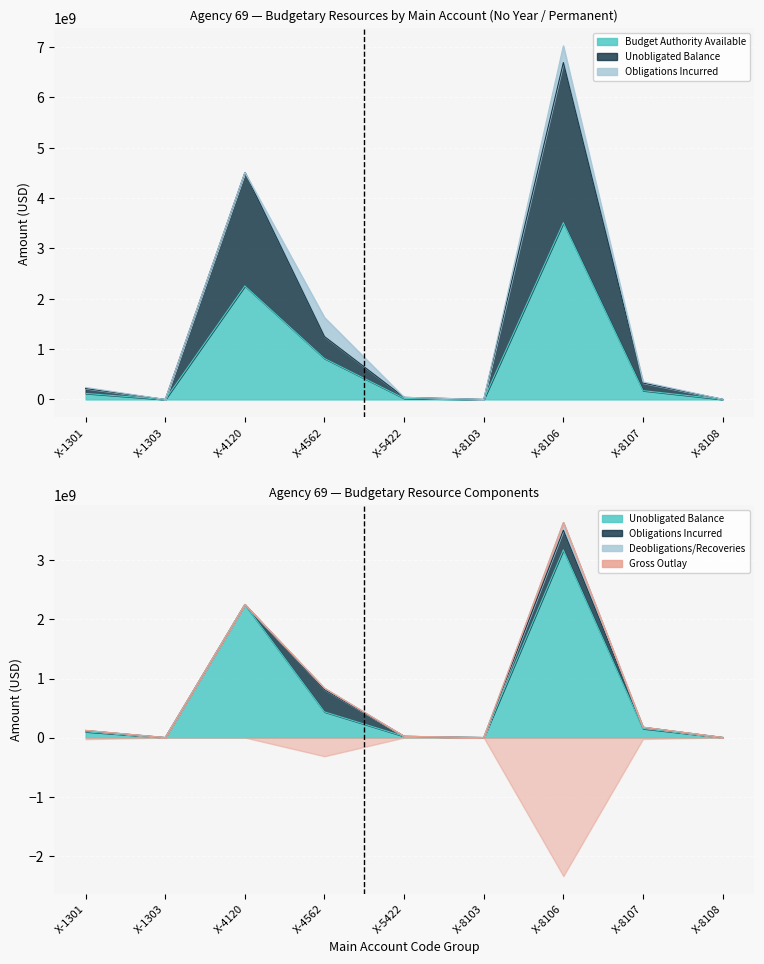

At which category does GrossOutlayAmountByTAS_CPE reach its first local peak?

X-1303